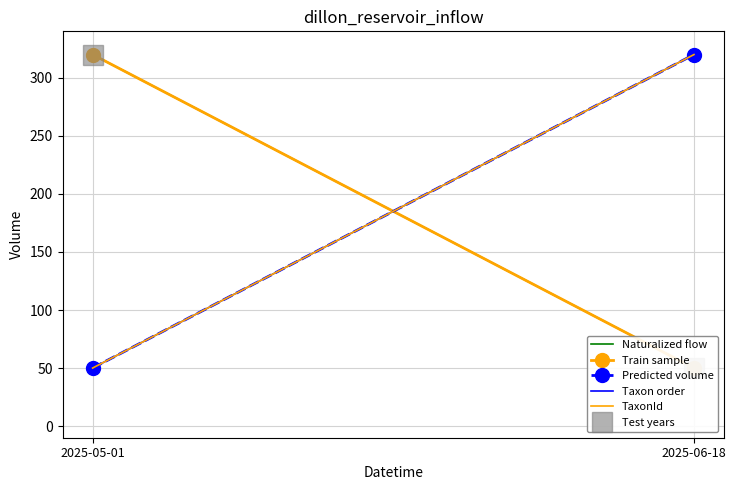

What is the label of the 2nd point from the right?

2025-05-01